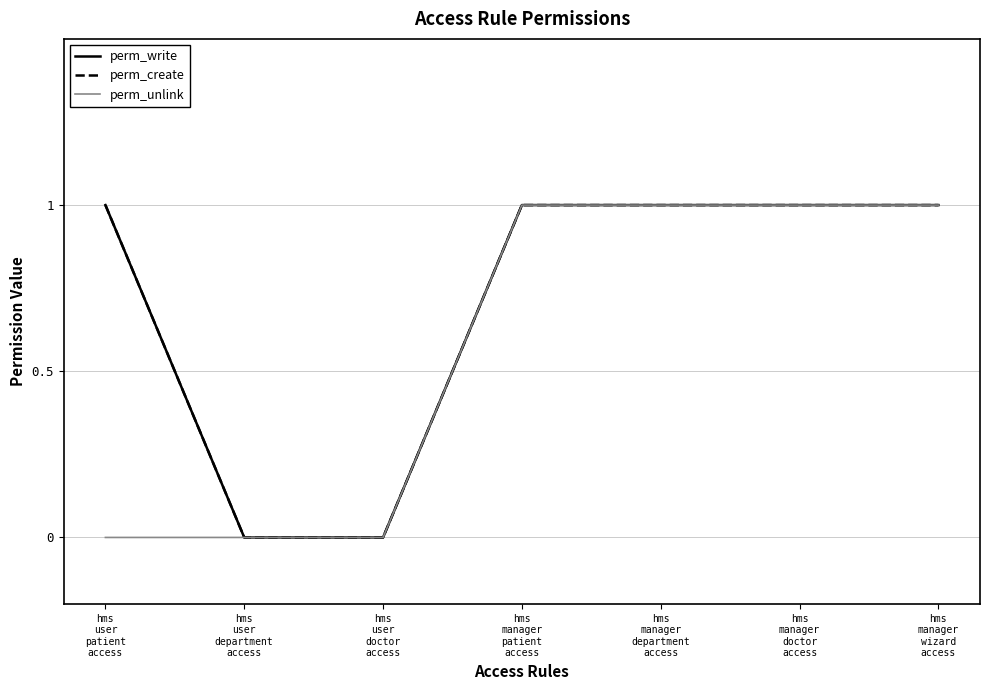

Count the perm_unlink values in the range 0 to 1.

7